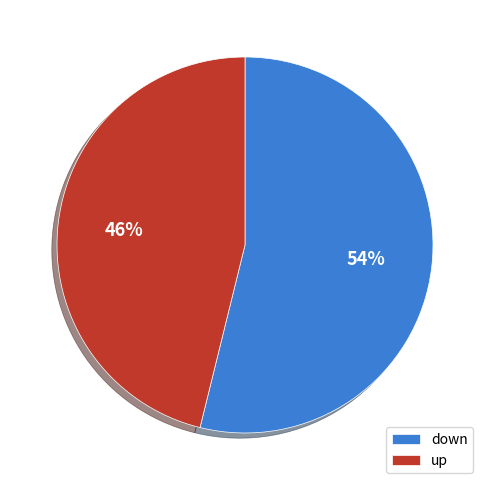

What percentage is the down slice, to the nearest percent?

54%